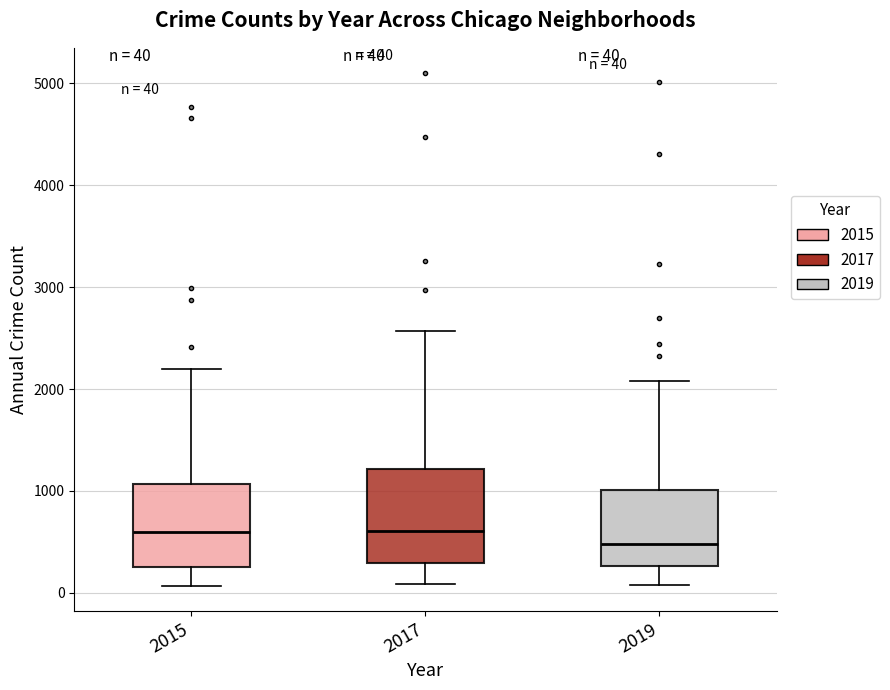

Which box is the tallest, from its lower edge to its upper edge?

2017